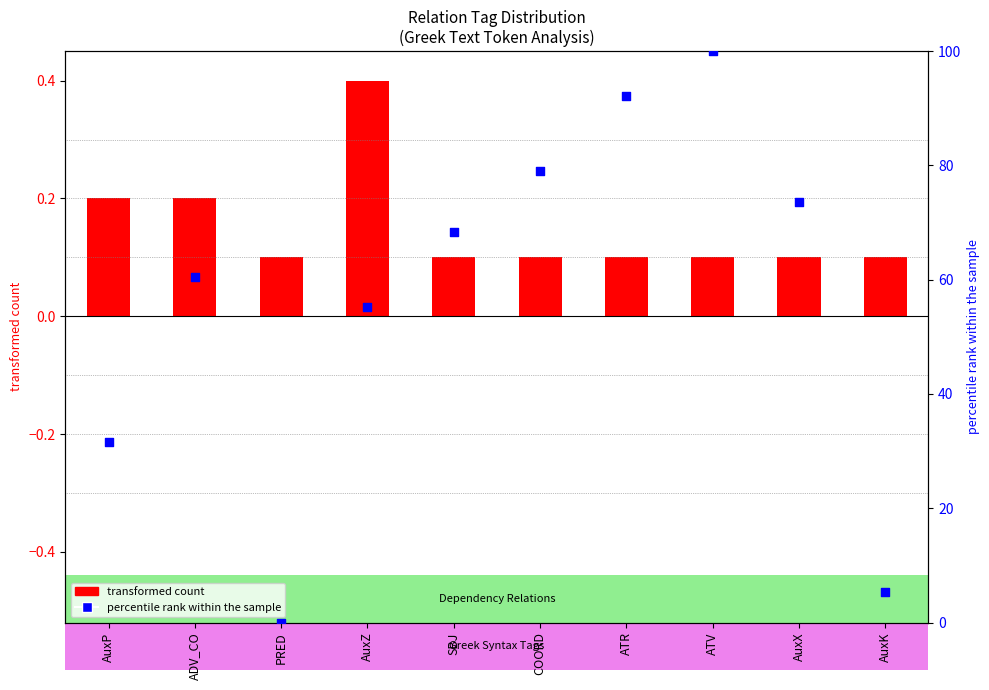

What is the total value across all series at ADV_CO?

60.7